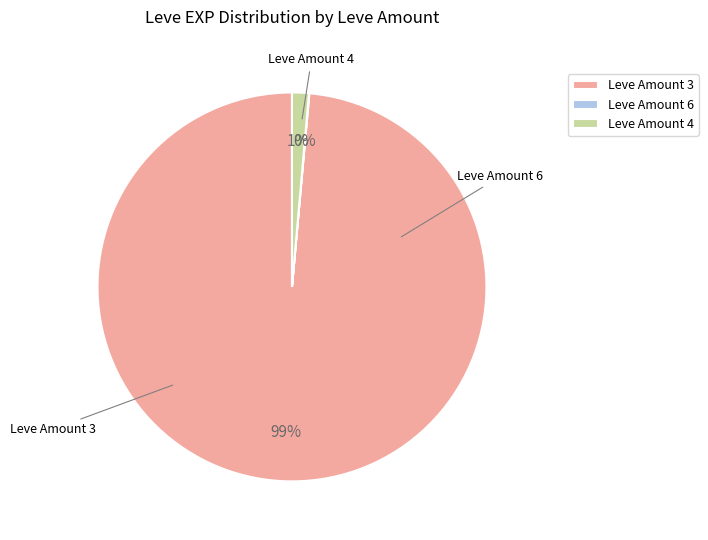

True or false: Leve Amount 3 accounts for 99% of the total.

True